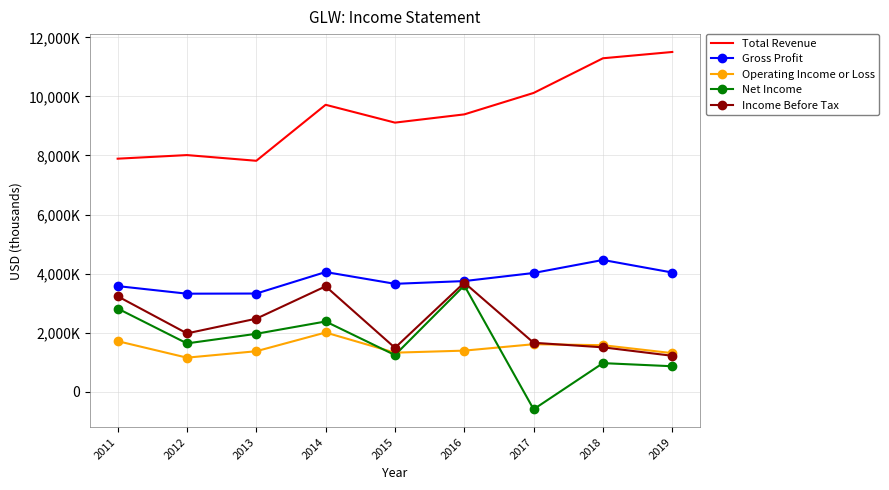

What is the highest value of the Net Income series?

3597000